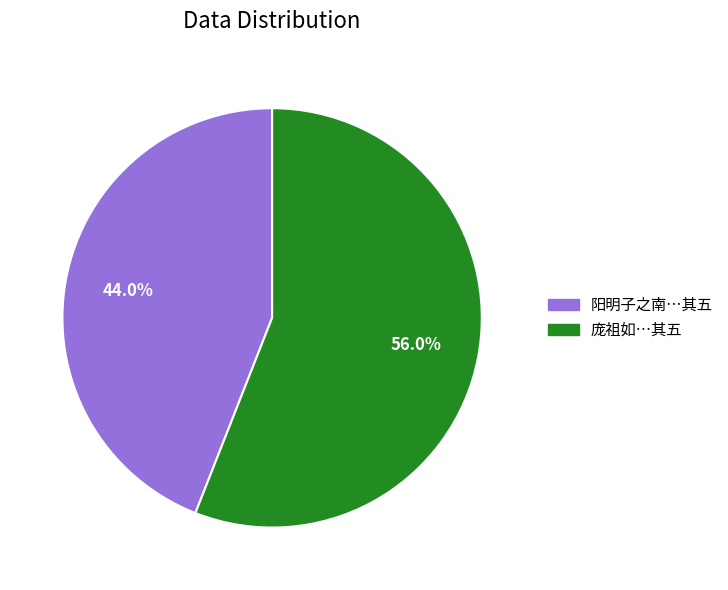

Is there any slice that represents more than half of the pie?

Yes